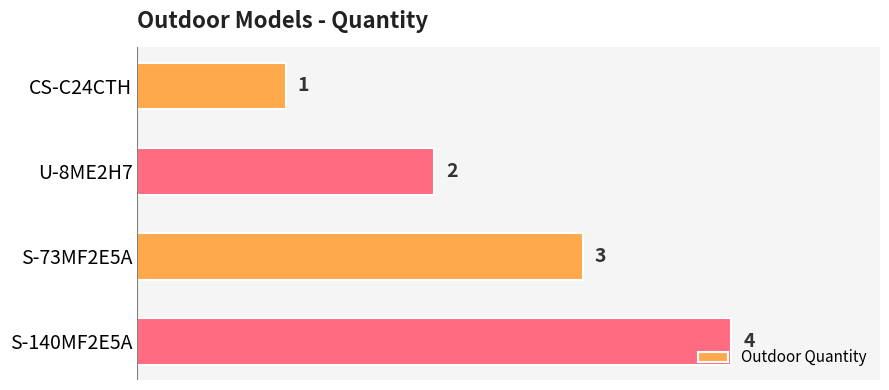

How many series are shown in this chart?

1